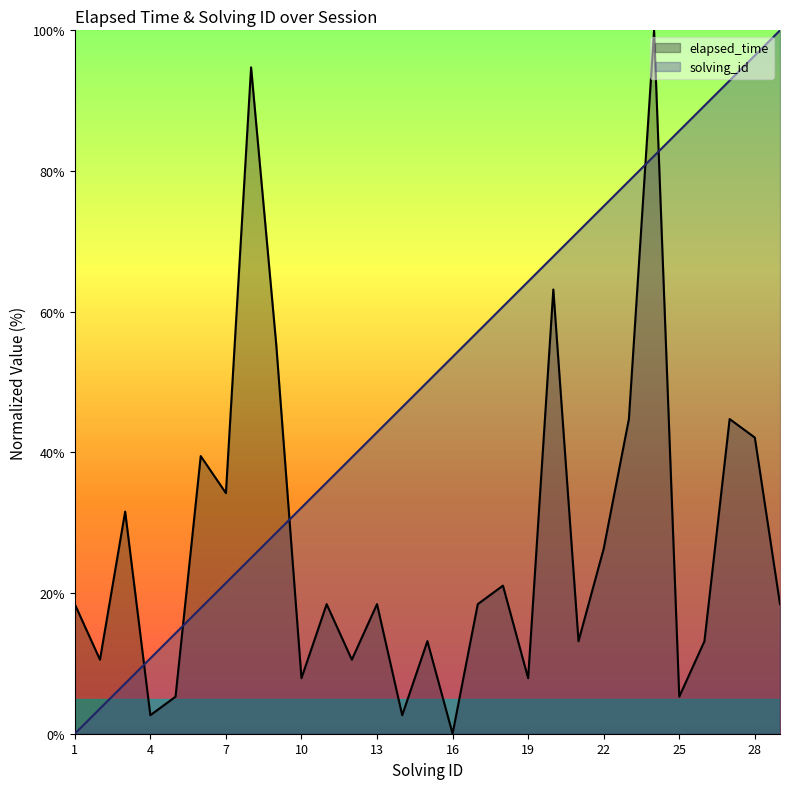

How many lines are shown in the chart?

2